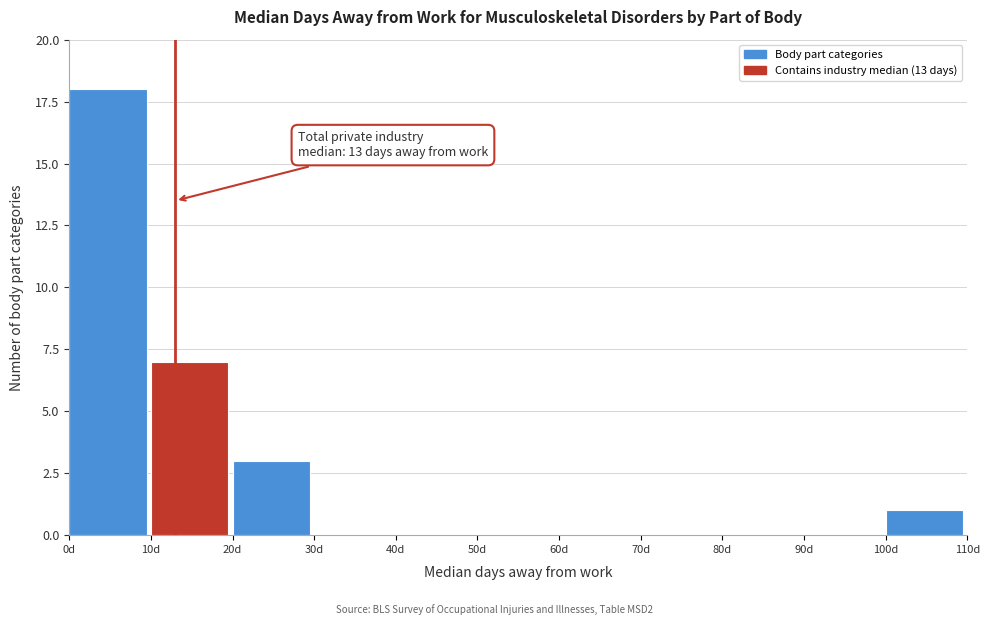

Which range on the x-axis has the tallest bar?

0 to 10